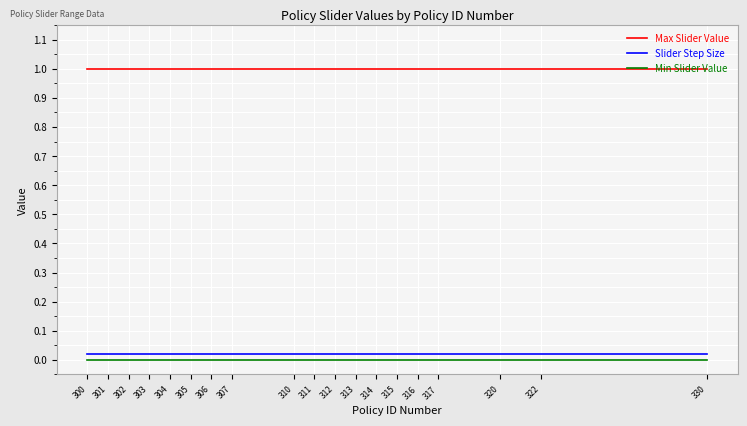

Is it true that Min Slider Value equals 0.0 at 320?

True